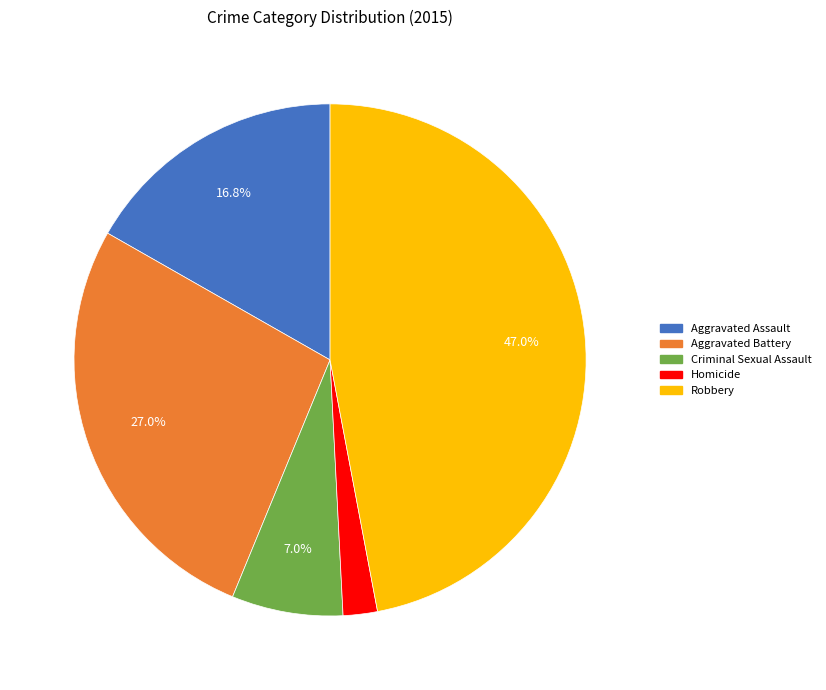

Count the number of slices in the pie.

5